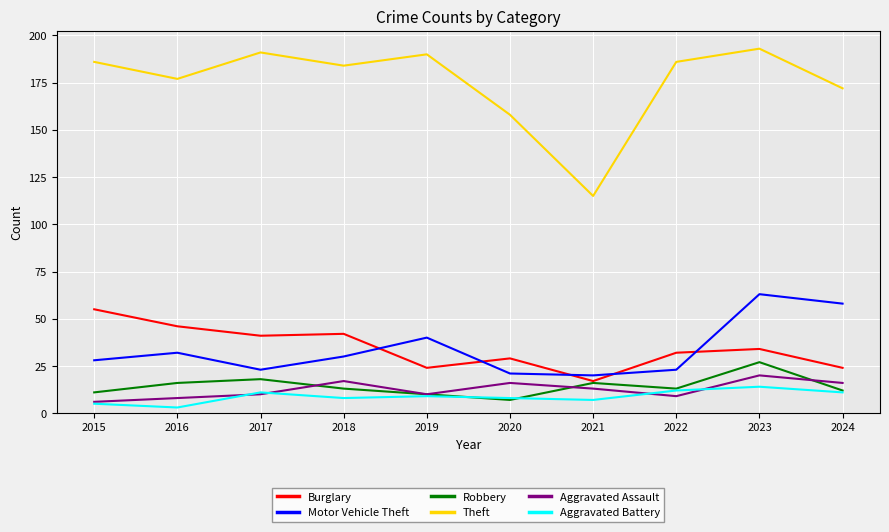

What is the difference between the Aggravated Battery values at 2024 and 2015?

6